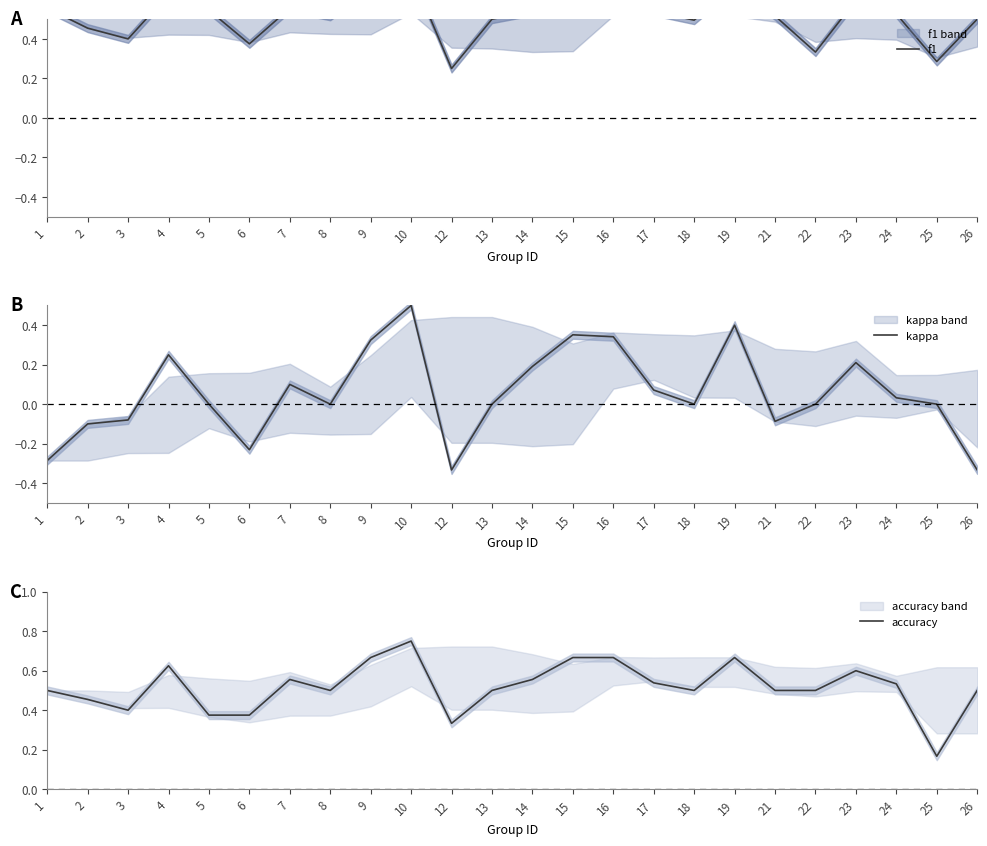

At which category does the chart reach its minimum across all series?

12